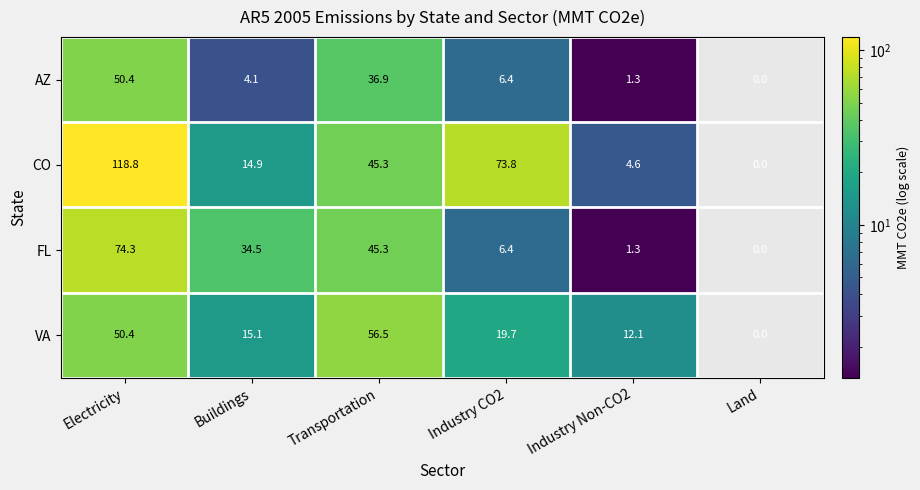

Which series has the largest total across all categories?

CO